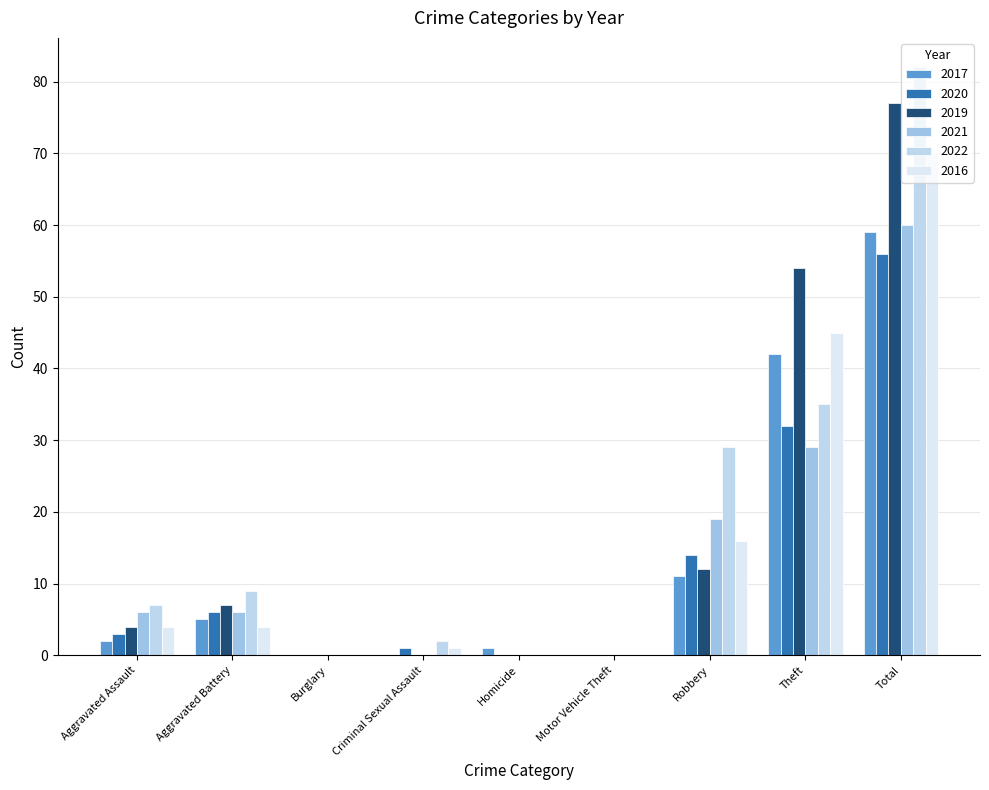

List the series in order of their peak value, lowest first.

2020, 2017, 2021, 2016, 2019, 2022